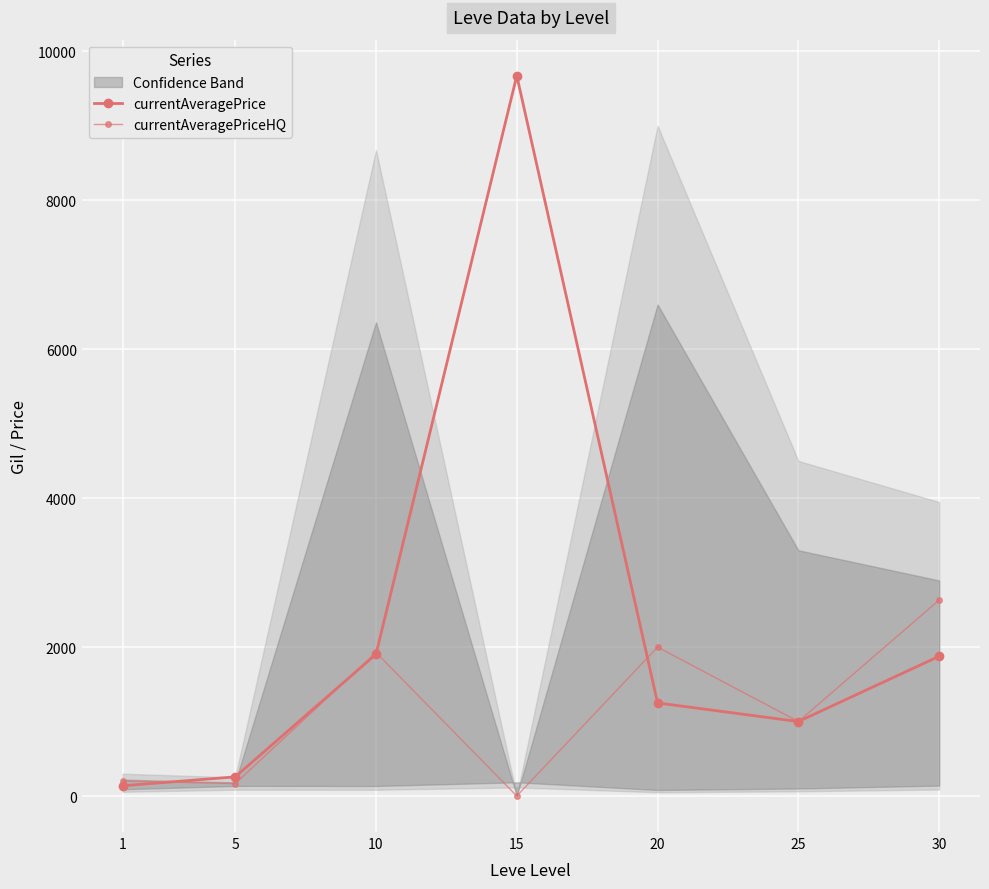

What is the sum of all currentAveragePrice values?

16098.6